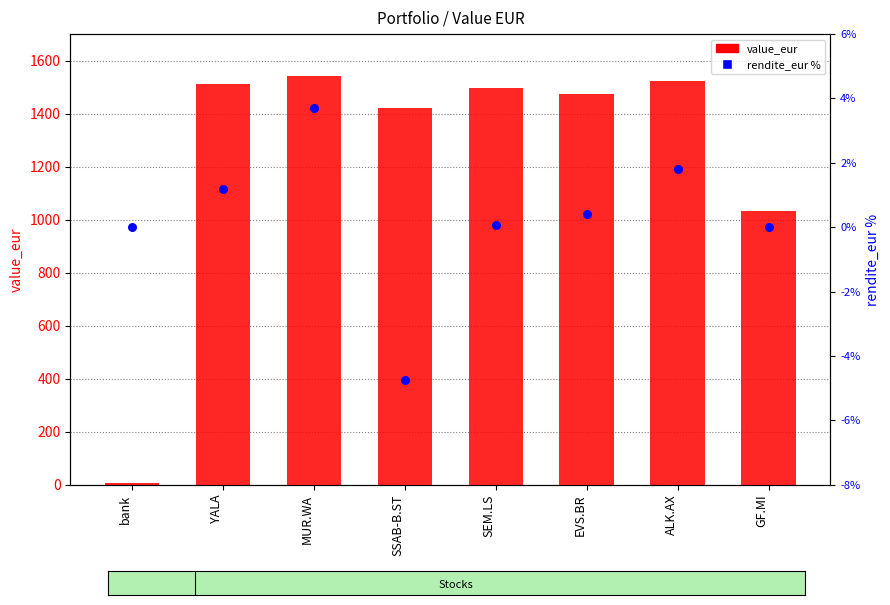

At which category is the sum across all series the highest?

MUR.WA